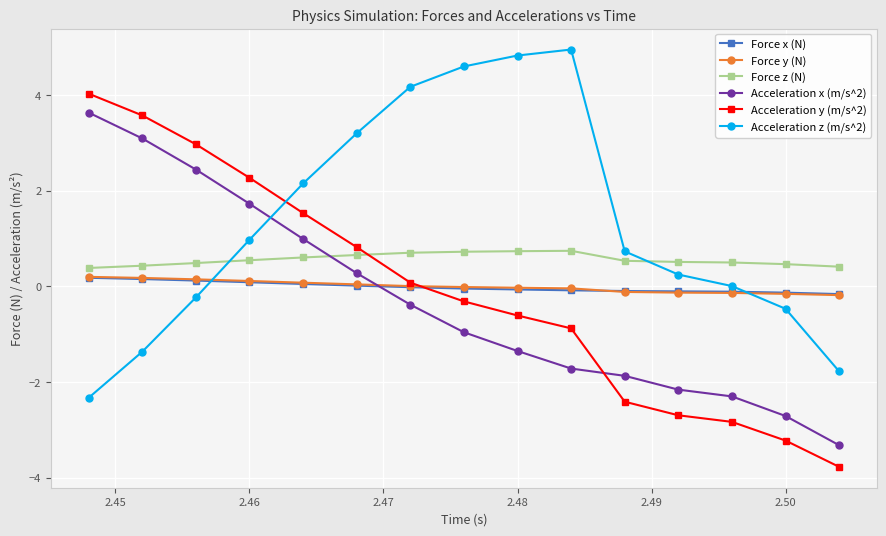

What is the lowest value of the Acceleration x (m/s^2) series?

-3.3